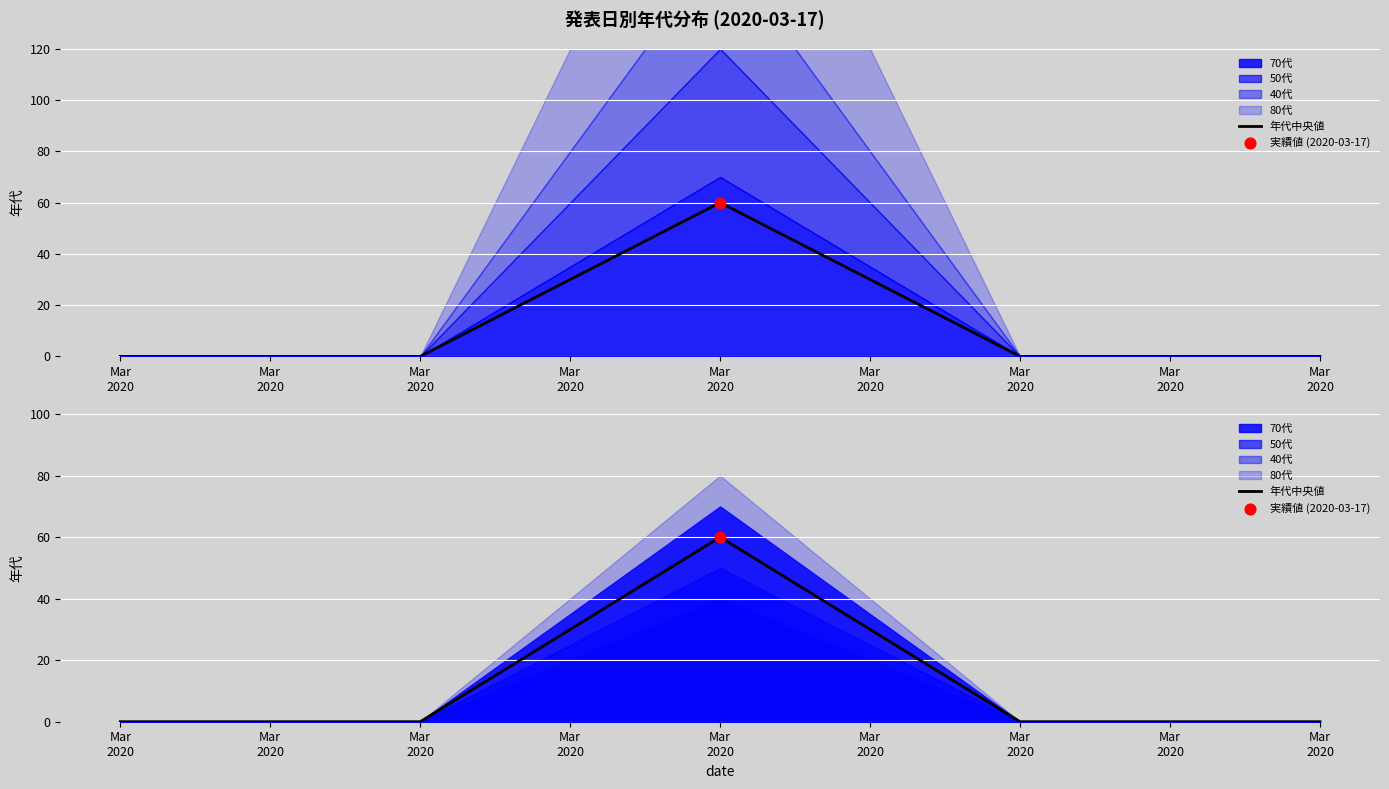

What is the change in value from Mar
2020 to Mar
2020?

+60